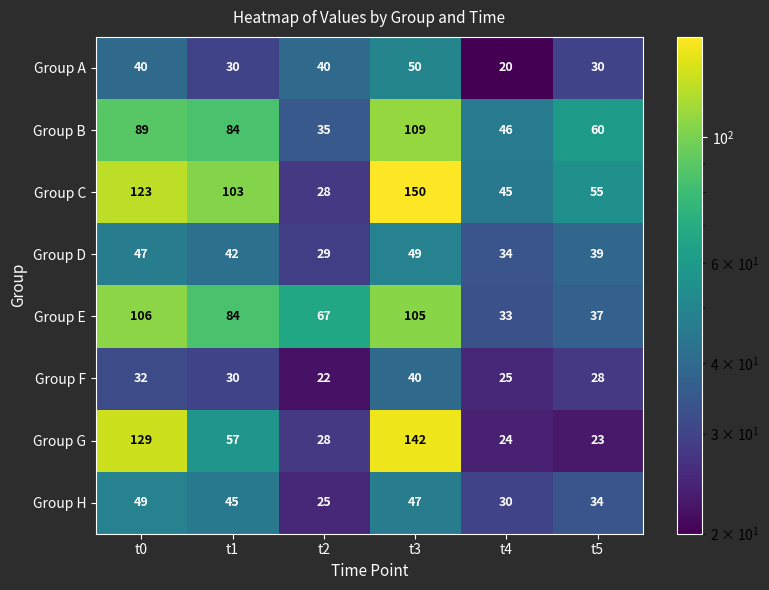

What is the spread (max minus min) of values at t4?

26